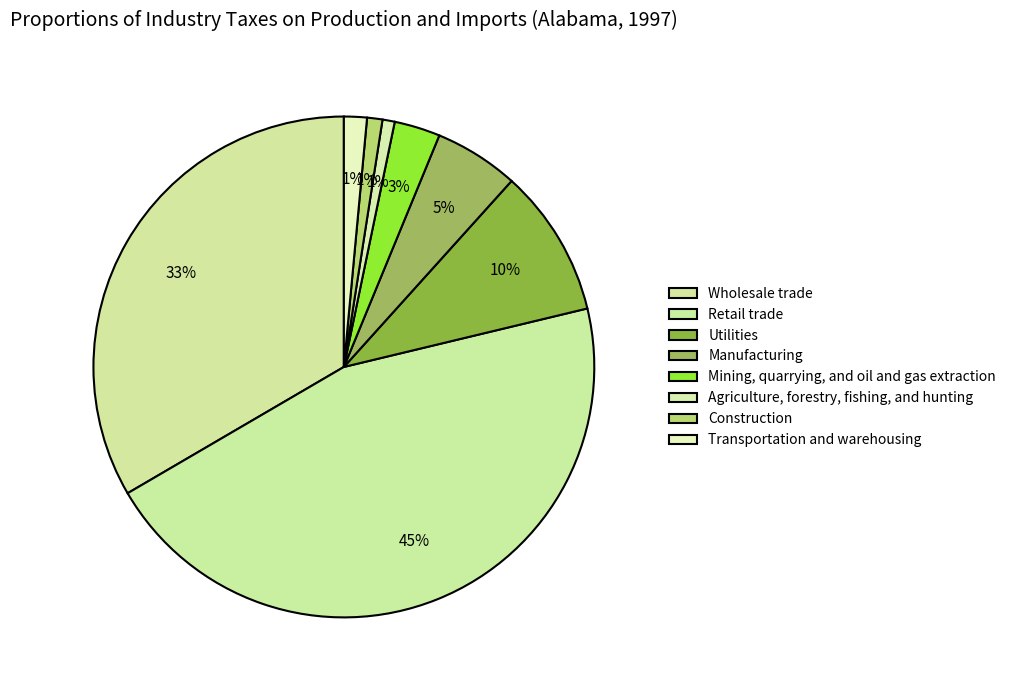

To the nearest percent, what is the difference between the Transportation and warehousing and Mining, quarrying, and oil and gas extraction slice percentages?

1%